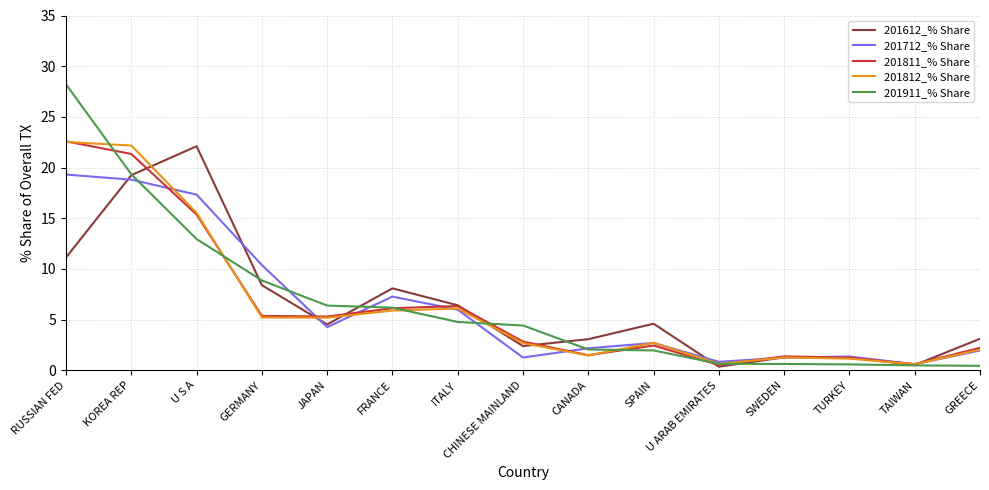

The 201712_% Share series shows 1.5 at FRANCE. True or false?

False